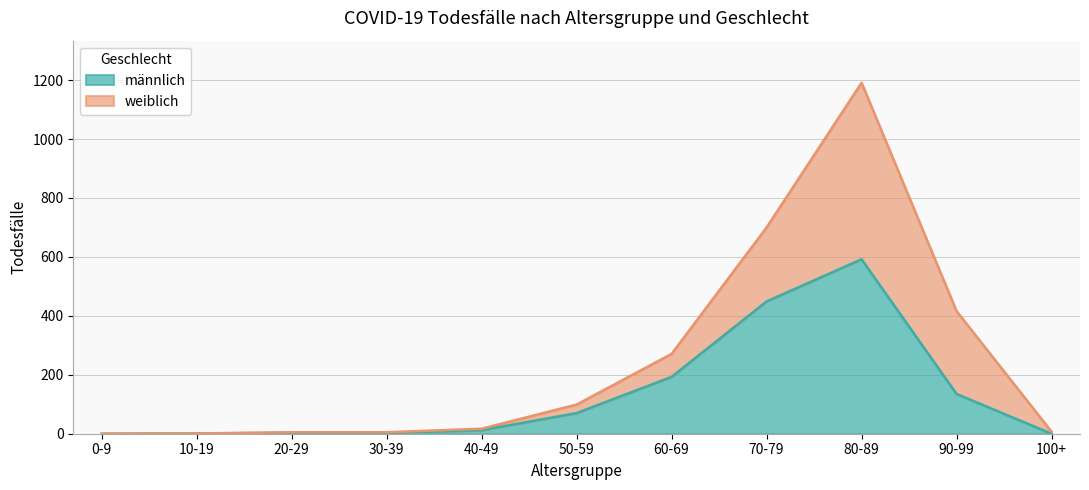

How many values are above zero?

9